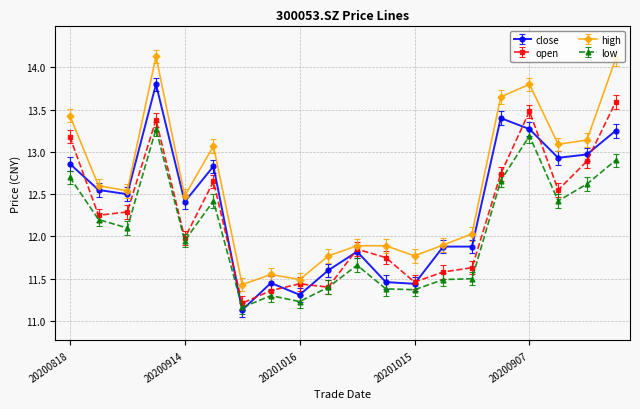

Which series has the widest spread of values?

high